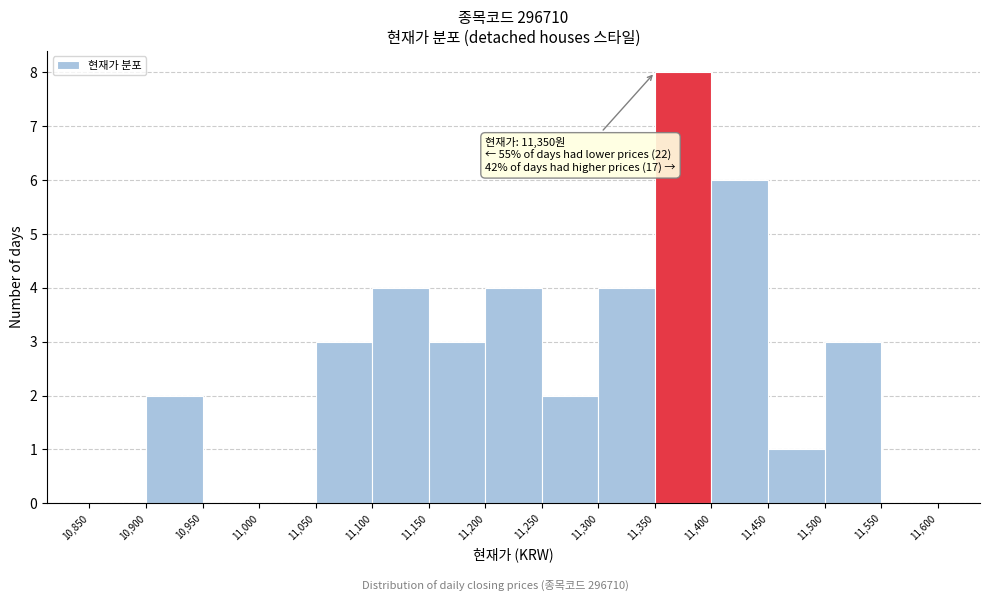

Over which range of the x-axis is the bar tallest?

11,350 to 11,400